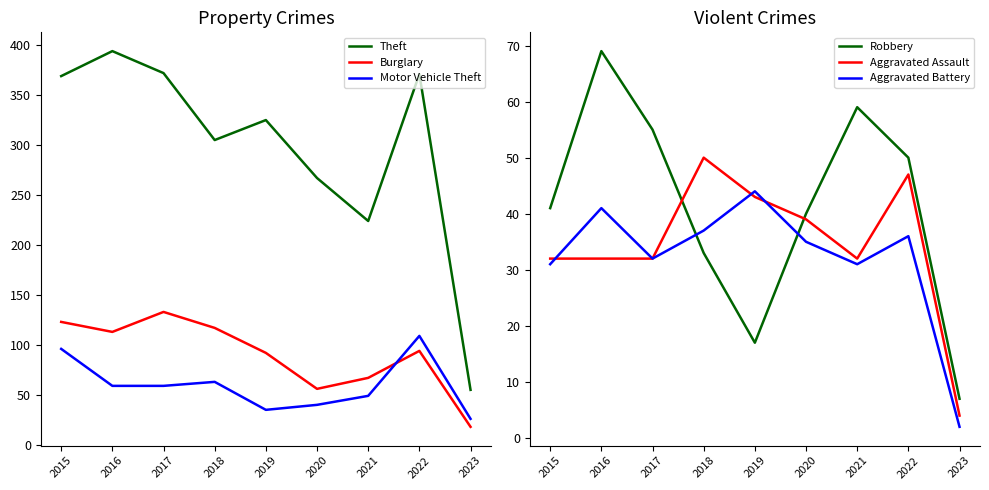

What is the spread (max minus min) of values at 2022?

335